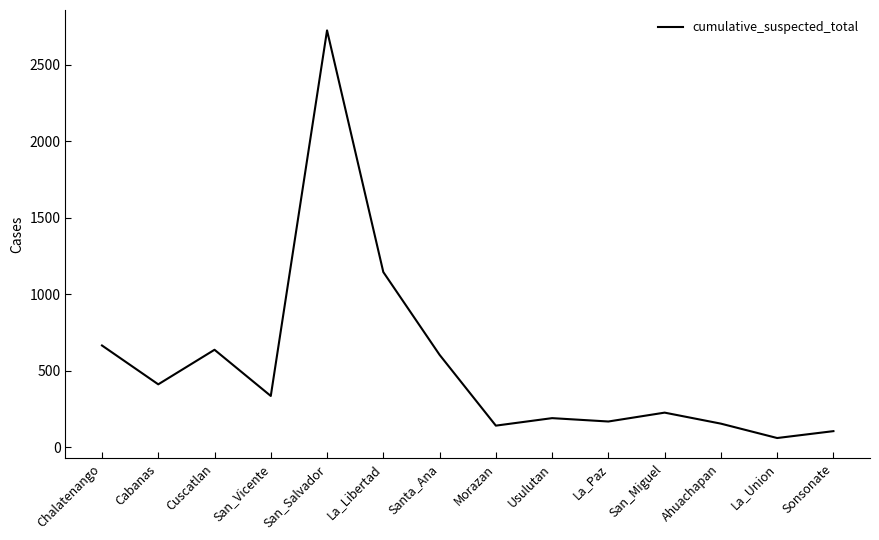

Read the value at Cuscatlan, to the nearest 10.

640